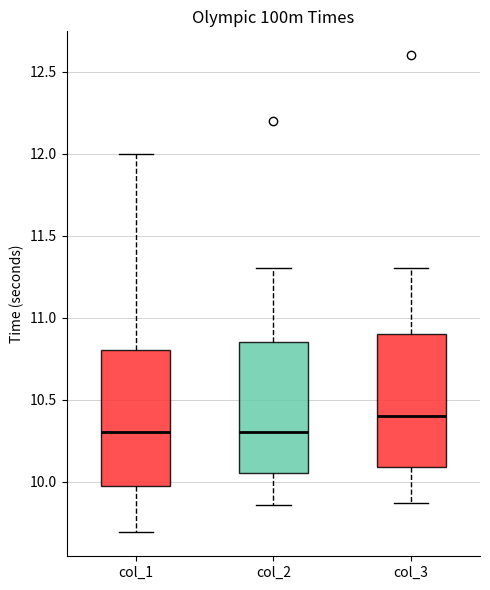

Reading left to right, transcribe this box plot: for each box, give where its median line is, the range the box spans, and where its two whiskers end, as read against the y-axis. The values are not printed on the chart, so give them approximately, as read against the axis.

col_1: median 10.30, box 10.00 to 10.80, whiskers 9.70 to 12.00
col_2: median 10.30, box 10.05 to 10.85, whiskers 9.85 to 11.30
col_3: median 10.40, box 10.10 to 10.90, whiskers 9.85 to 11.30